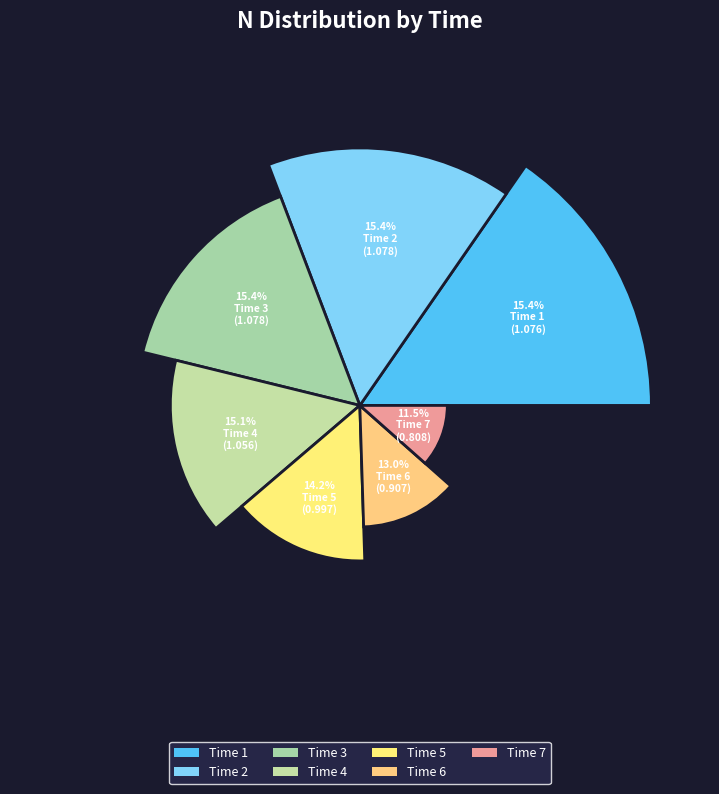

Which category has the biggest portion of the pie?

2